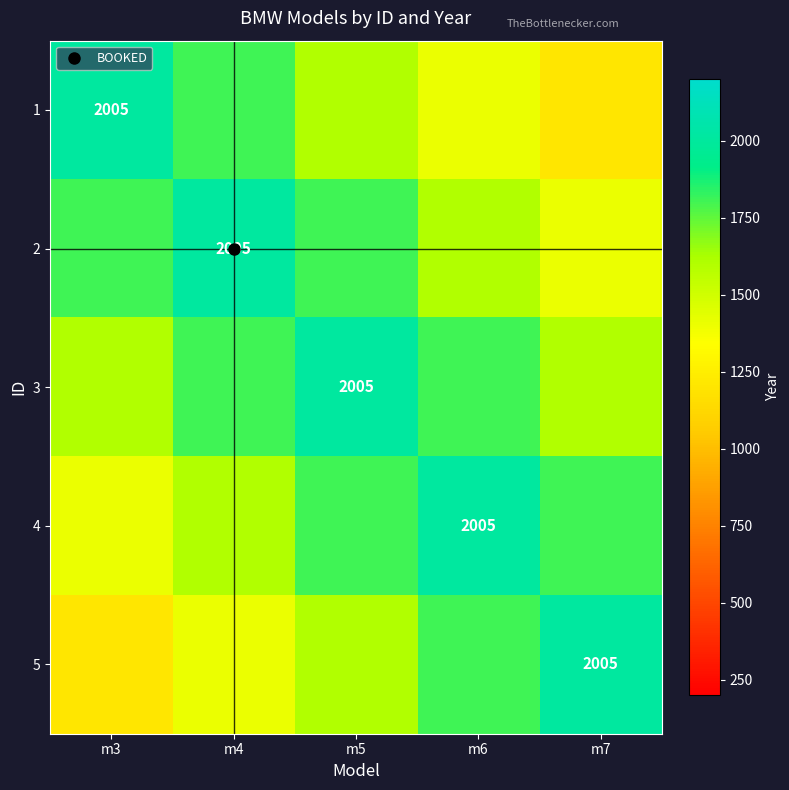

Where is 2 nearest to the value 1705?

m3